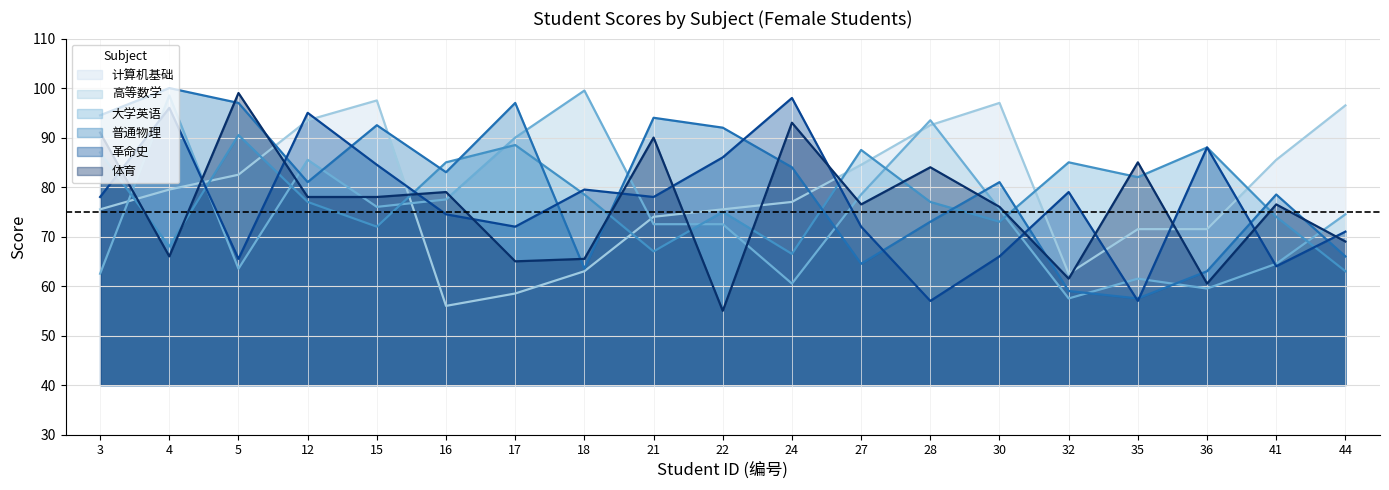

Count the number of data series in this chart.

6